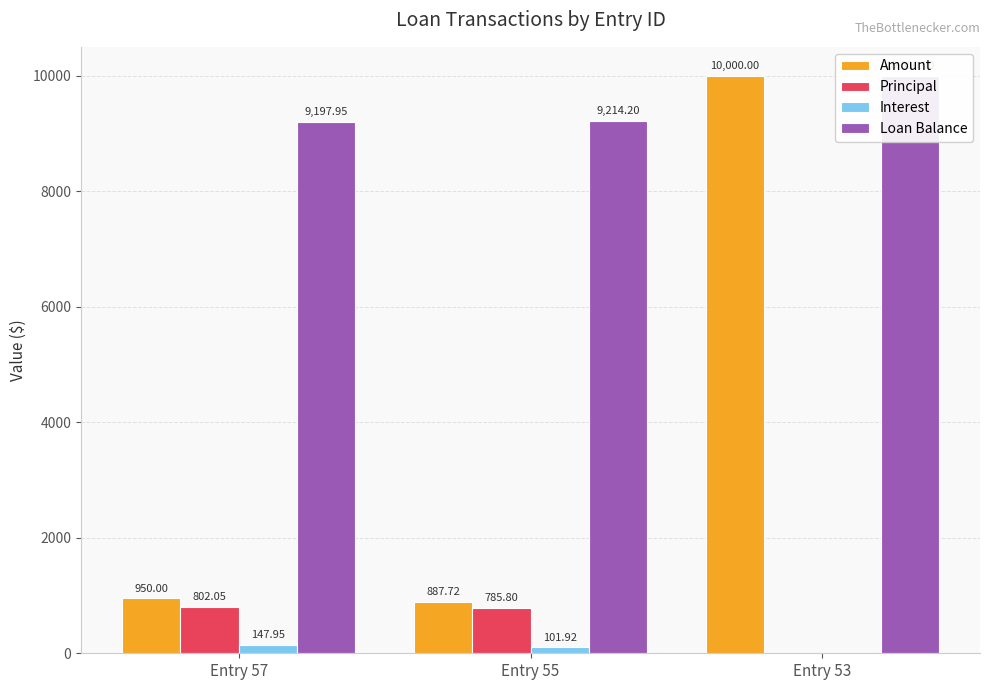

What is the sum of the Loan Balance values at Entry 55 and Entry 53?

19214.2